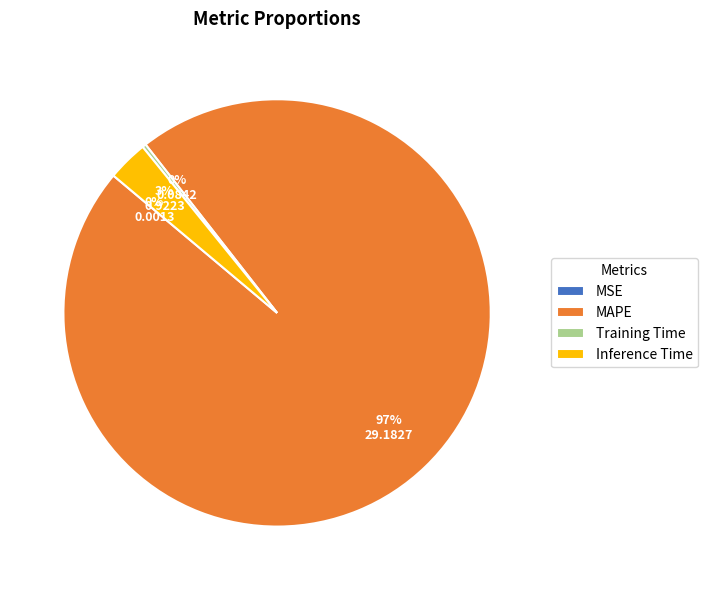

Does Inference Time represent more than half of the total?

No